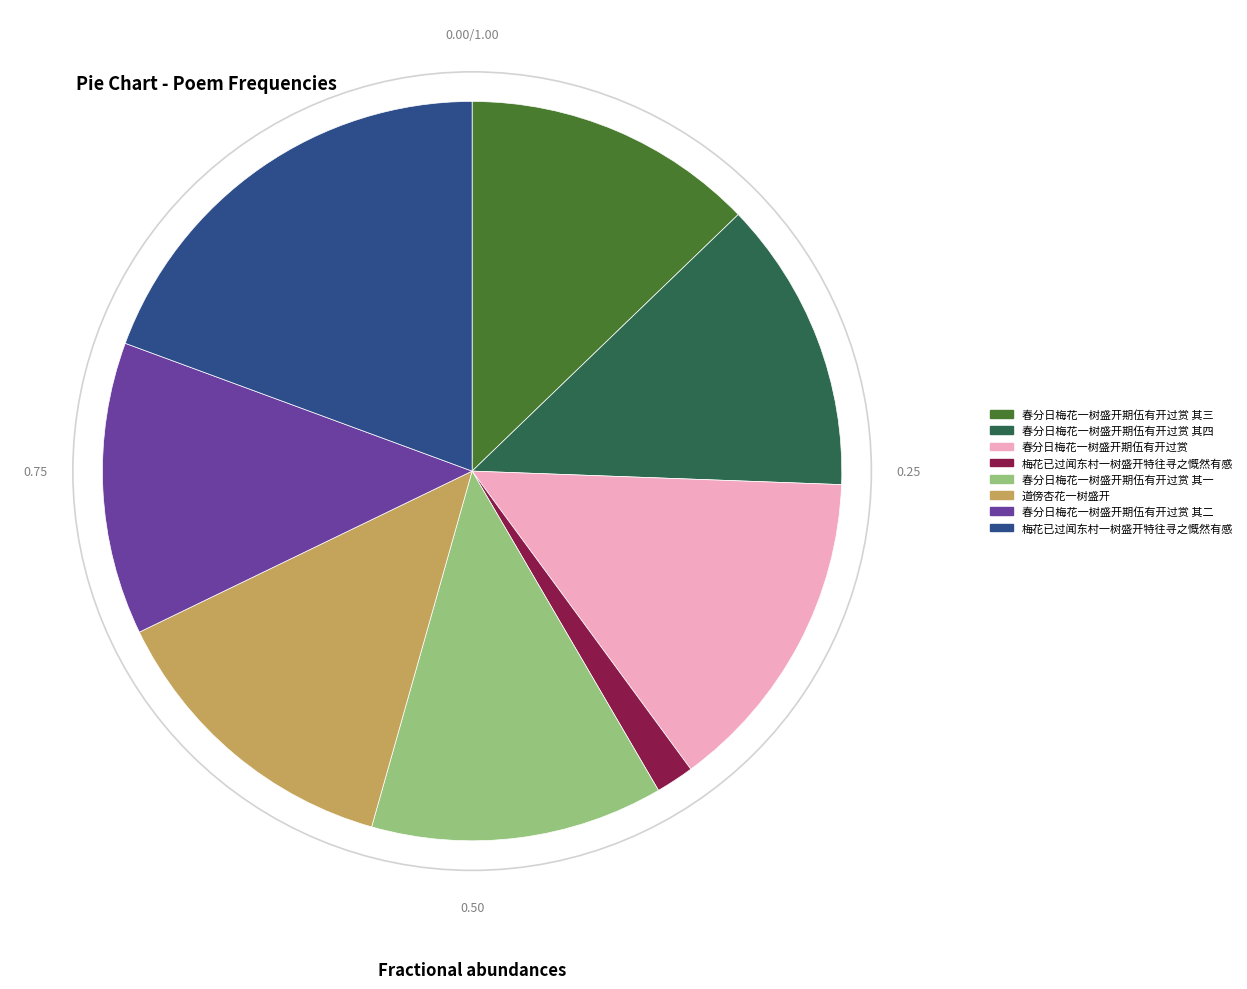

Is there any slice that represents more than half of the pie?

No